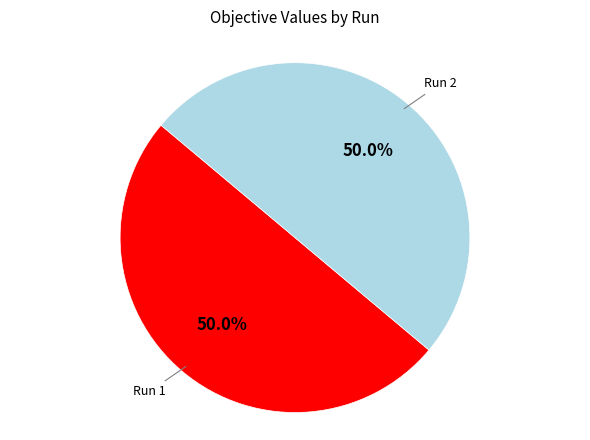

How many slices are in this pie chart?

2